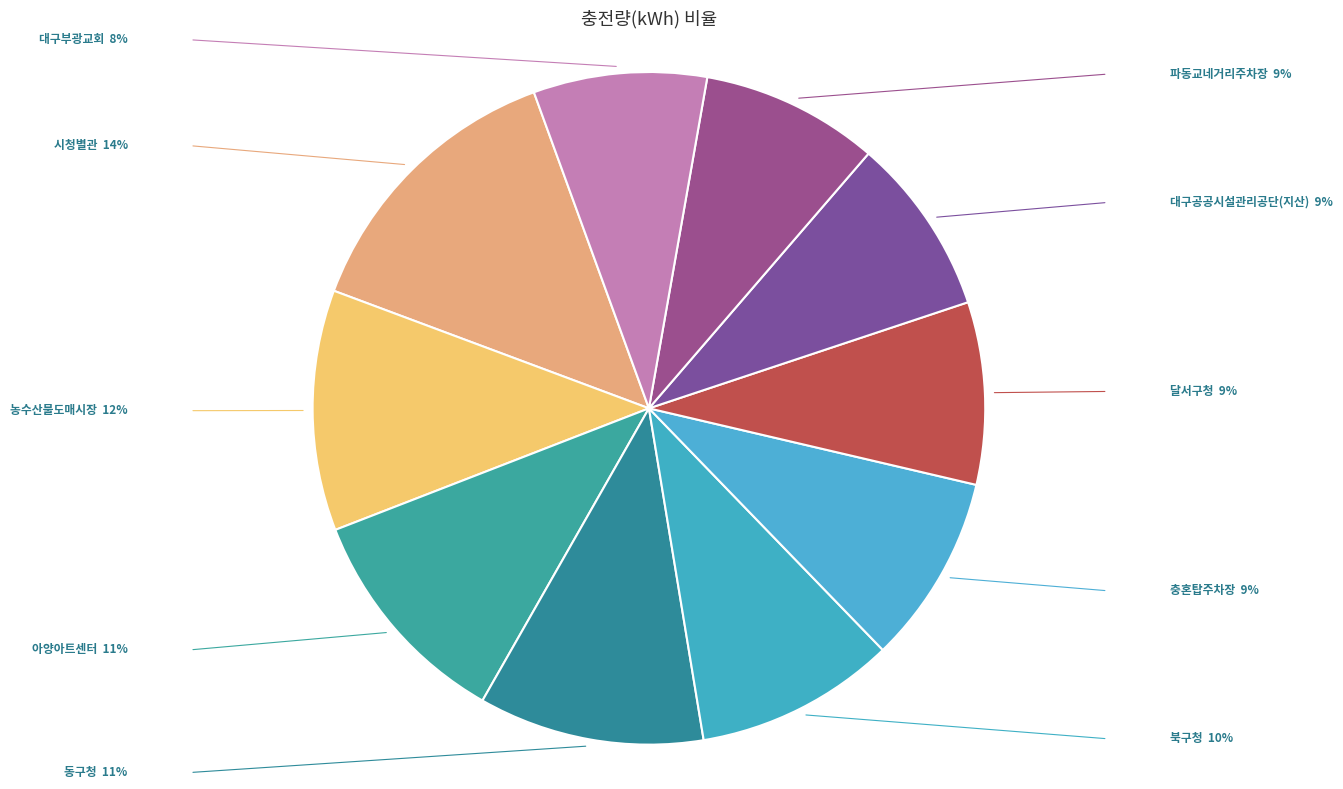

Combined, do 북구청 and 아양아트센터 account for over 50%?

No